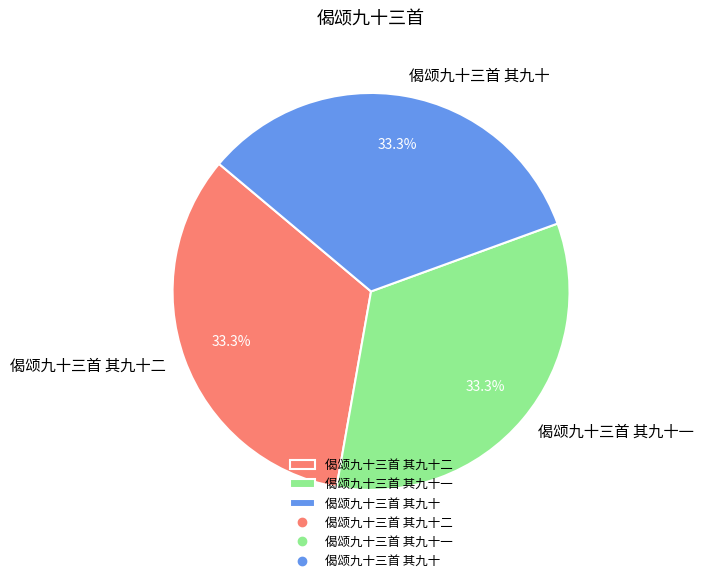

Is it true that 偈颂九十三首 其九十 is 23% of the pie?

False